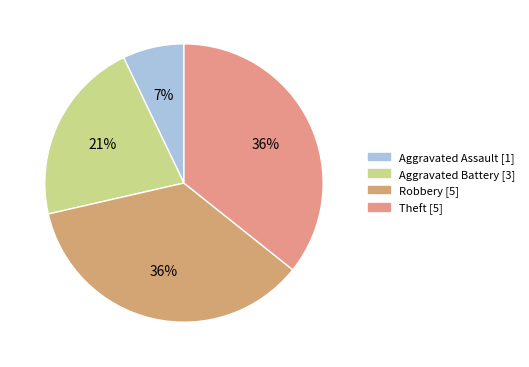

To the nearest percent, what is the difference between the largest and smallest slice percentages?

29%